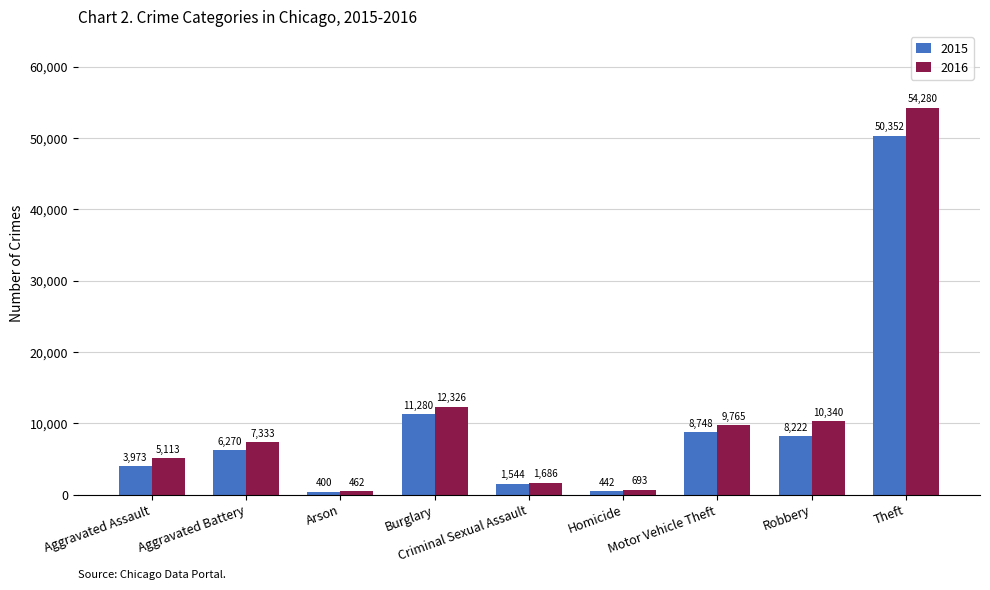

Which series changed the most between Criminal Sexual Assault and Robbery?

2016